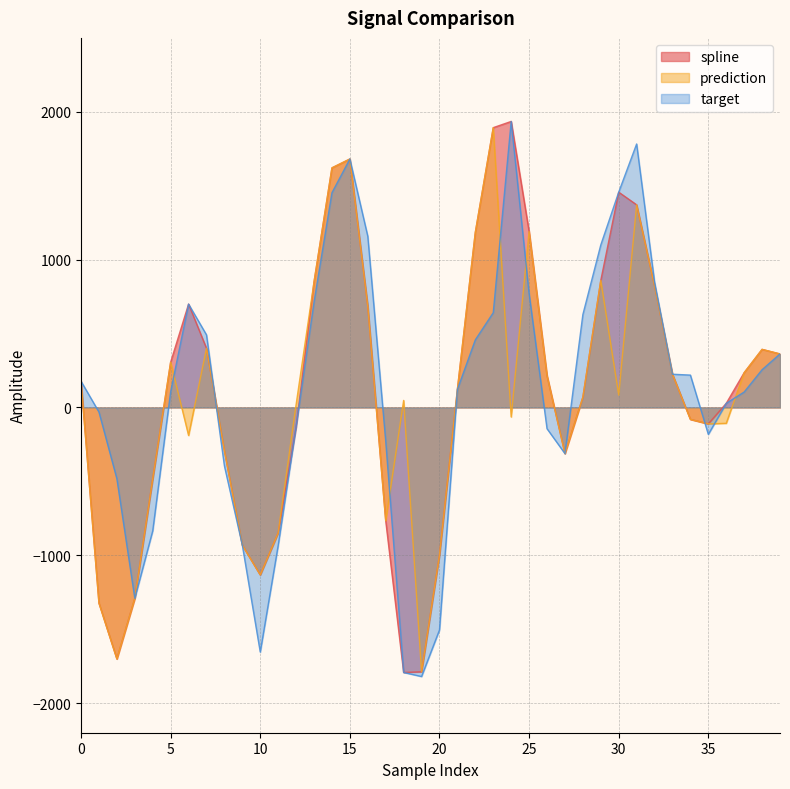

True or false: spline and prediction cross at least once.

False